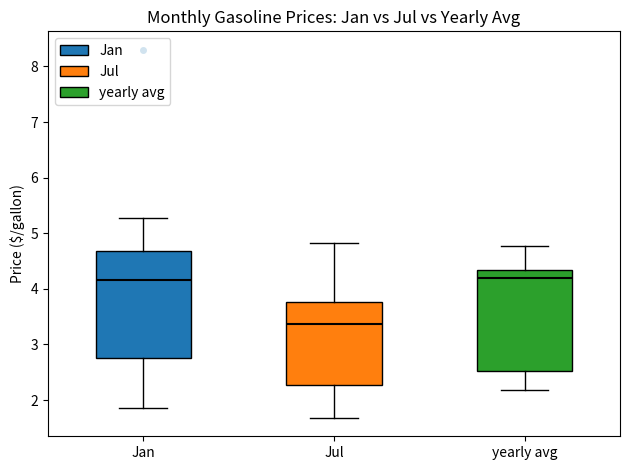

Where does the upper whisker of the box for Jan end on the y-axis? The values are not printed on the chart, so give them approximately, as read against the axis.

5.3